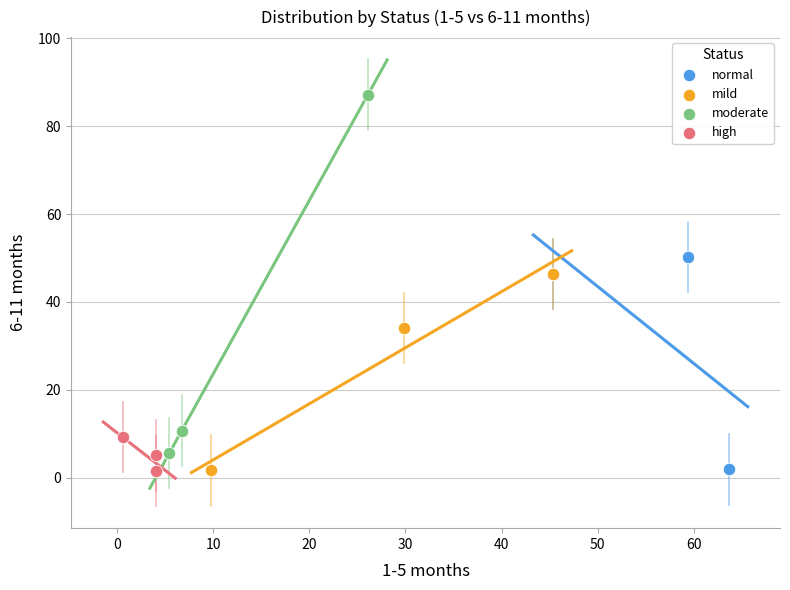

Which series contains the highest Y value?

moderate